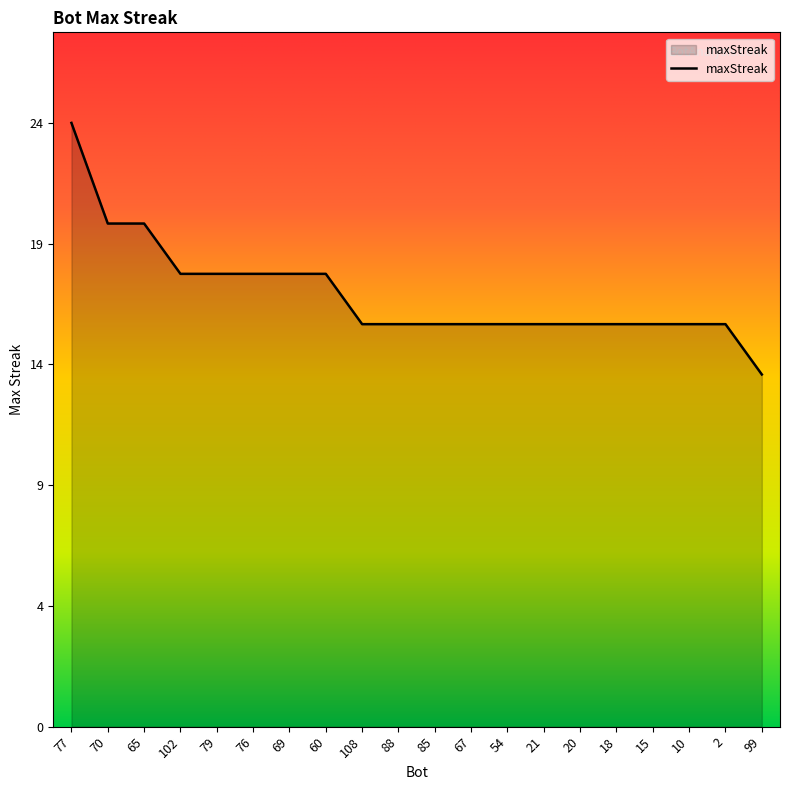

Does the chart display data point markers on the line(s)?

No